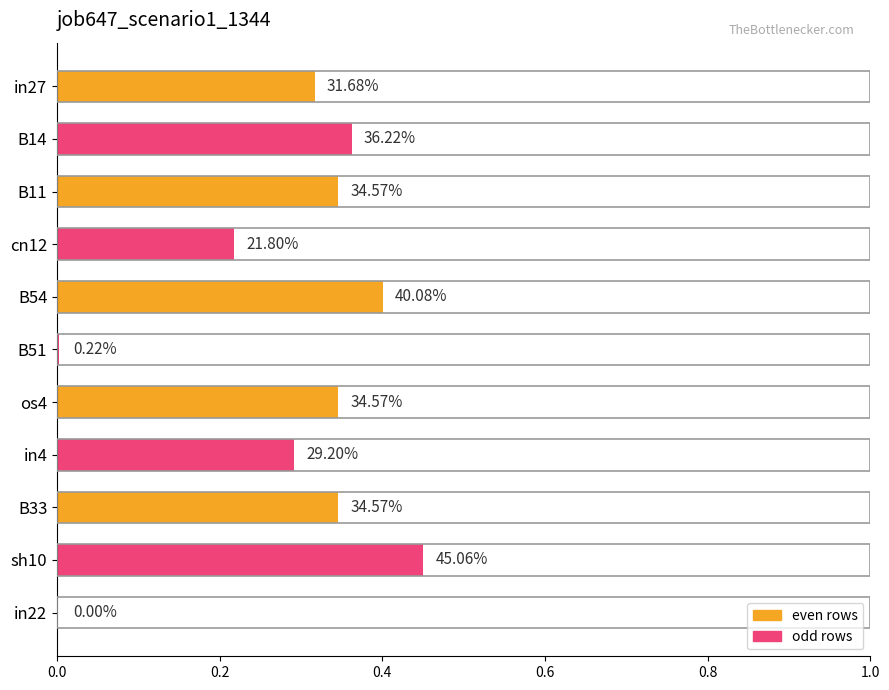

Are the bars horizontal?

Yes